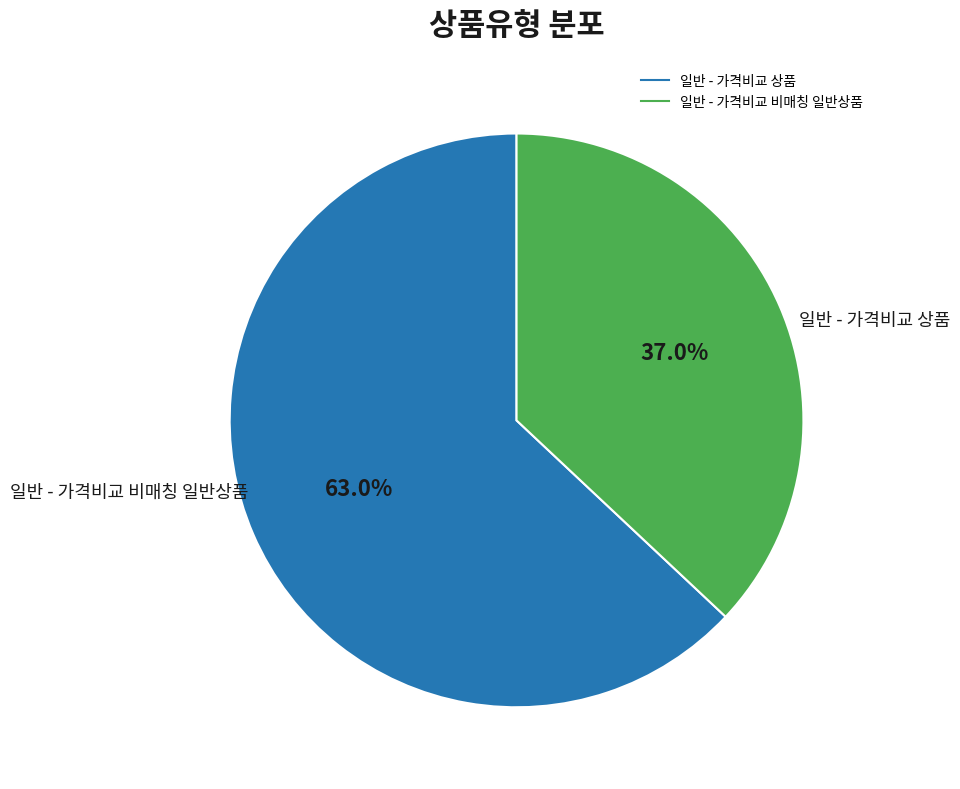

To the nearest percent, what percentage of the pie is 일반 - 가격비교 비매칭 일반상품?

37%